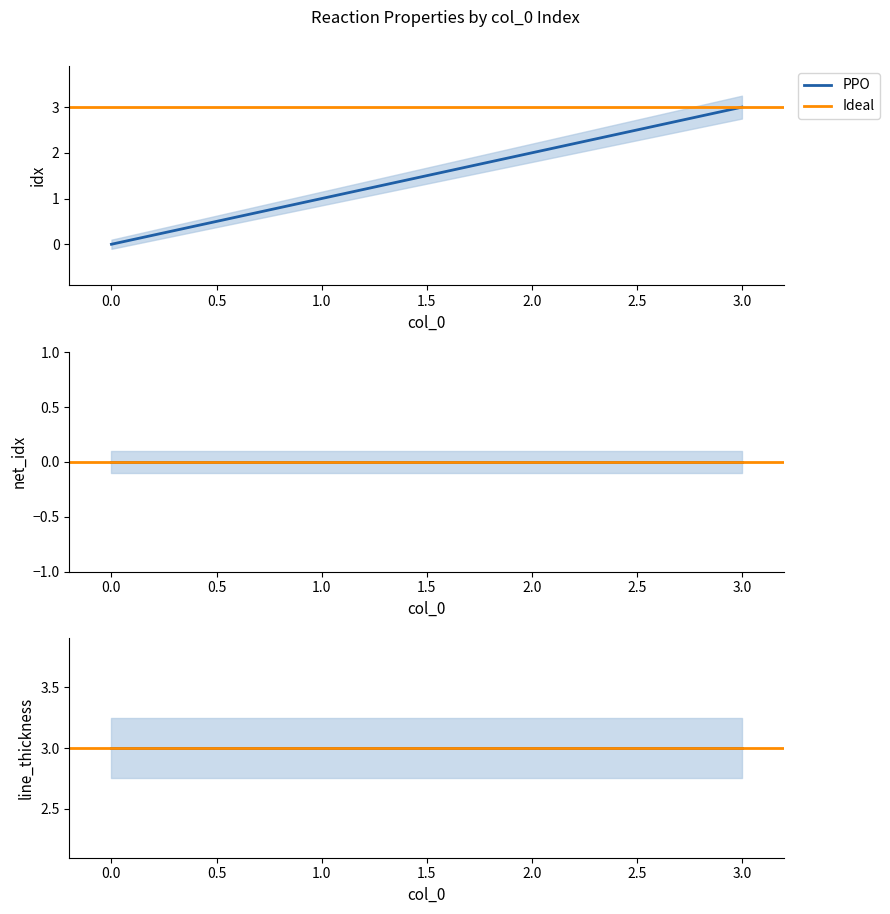

The value of line_thickness at 0 is 2. True or false?

False